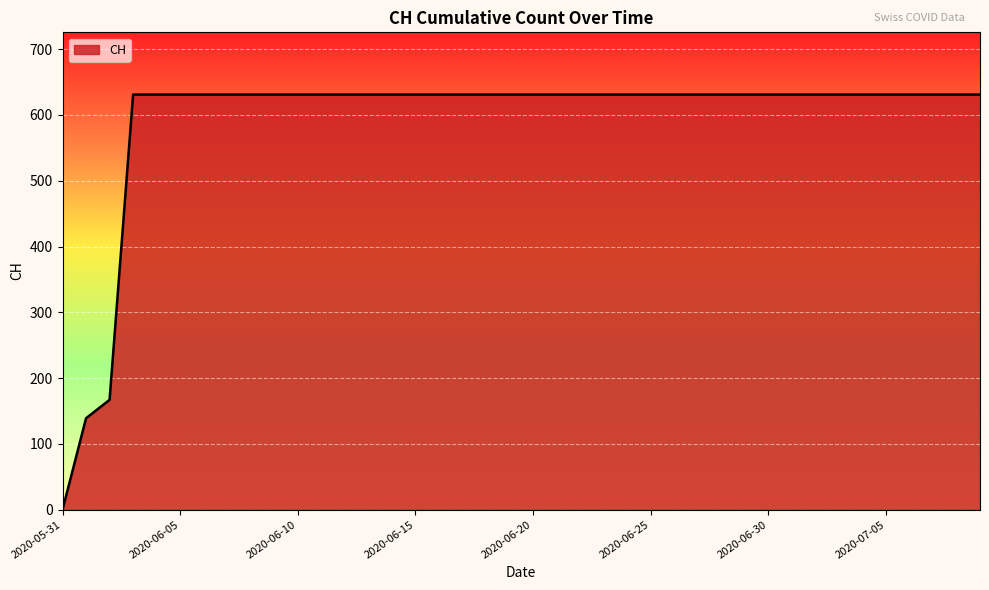

Reading left to right, what are all the values shown in this chart?

0	139	167	631	631	631	631	631	631	631	631	631	631	631	631	631	631	631	631	631	631	631	631	631	631	631	631	631	631	631	631	631	631	631	631	631	631	631	631	631